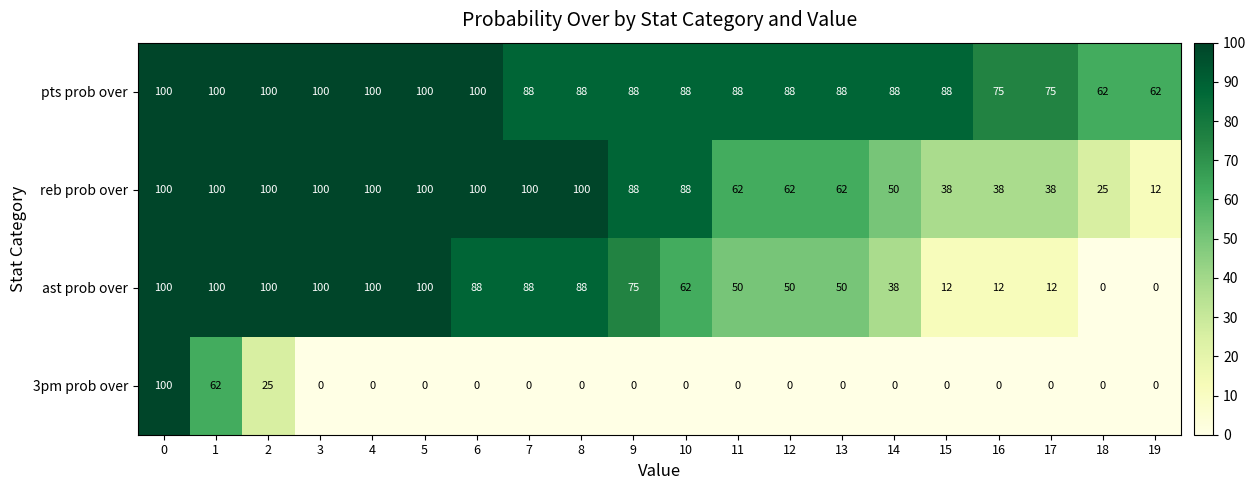

How many series are shown in this chart?

4